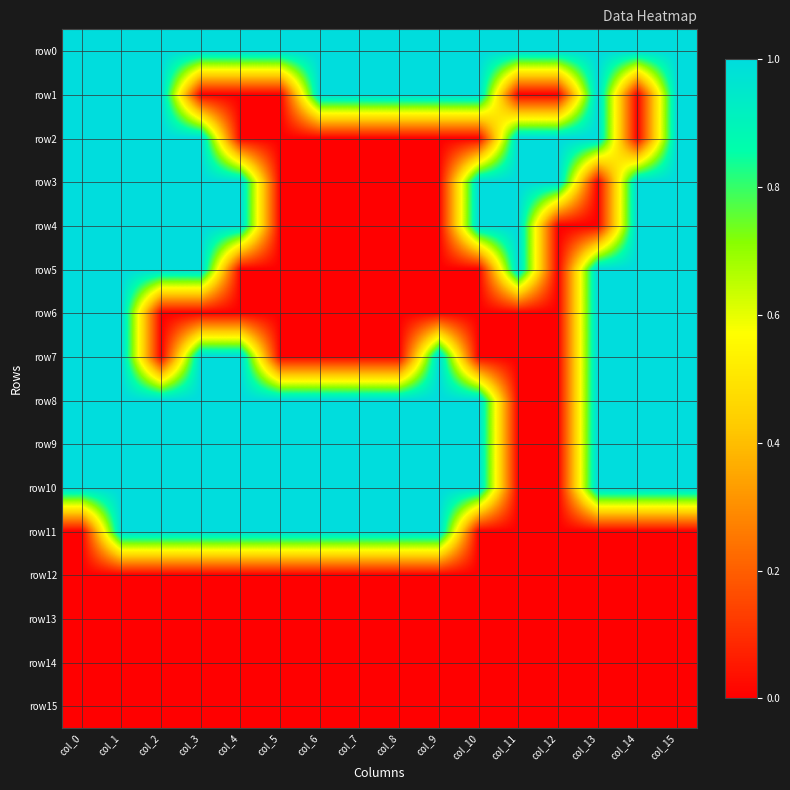

Which series has the largest total across all categories?

row0